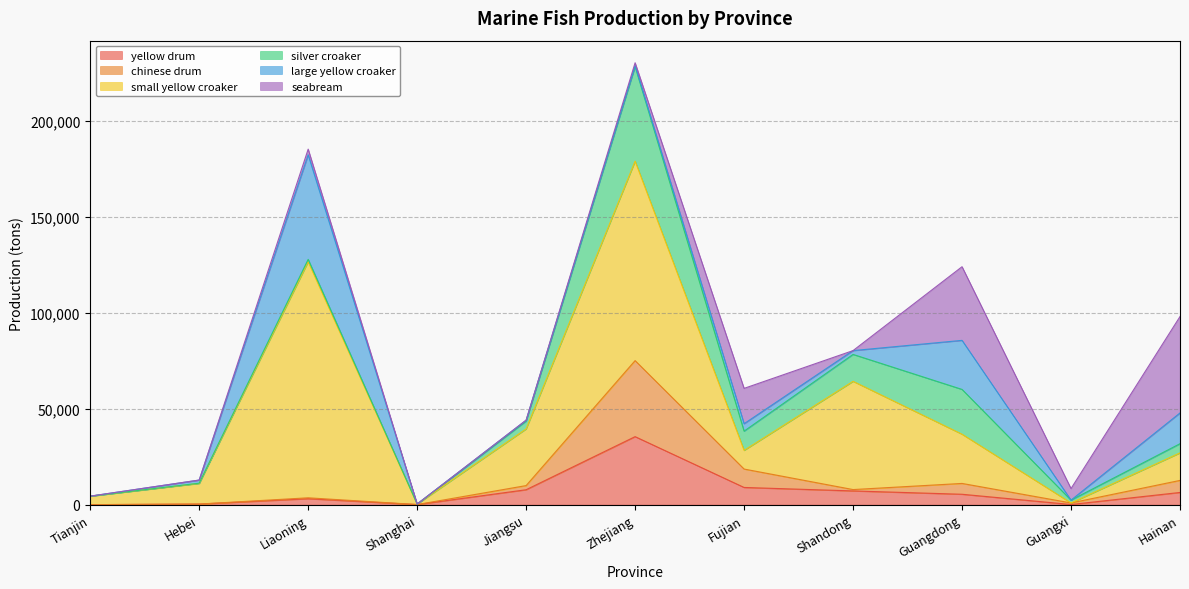

After their last crossing, which series has the higher values: silver croaker or large yellow croaker?

large yellow croaker